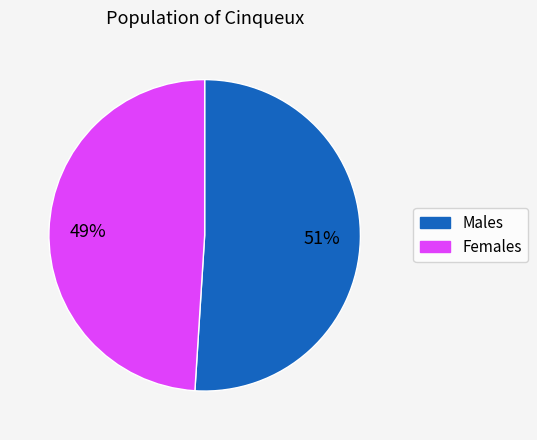

To the nearest percent, what is the average slice percentage?

50%